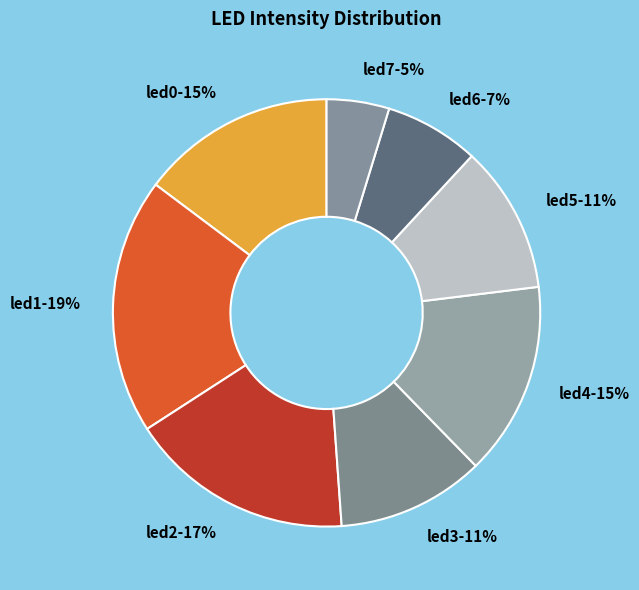

How many slices are in this pie chart?

8